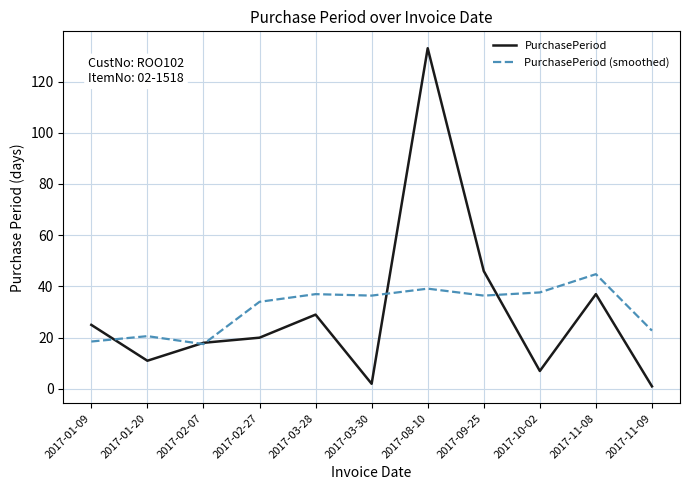

What is the minimum value for PurchasePeriod (smoothed)?

17.5